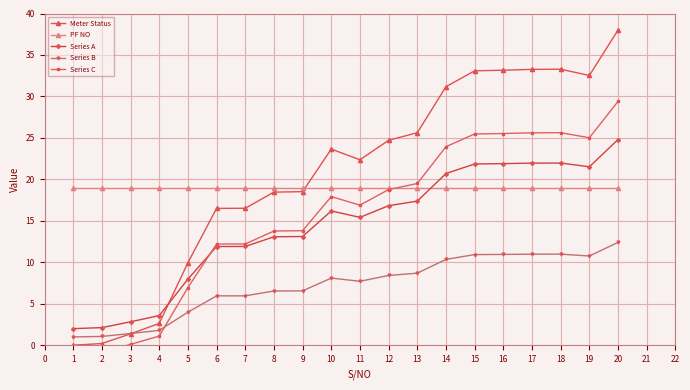

How many interior local valleys does the Series A series have?

2